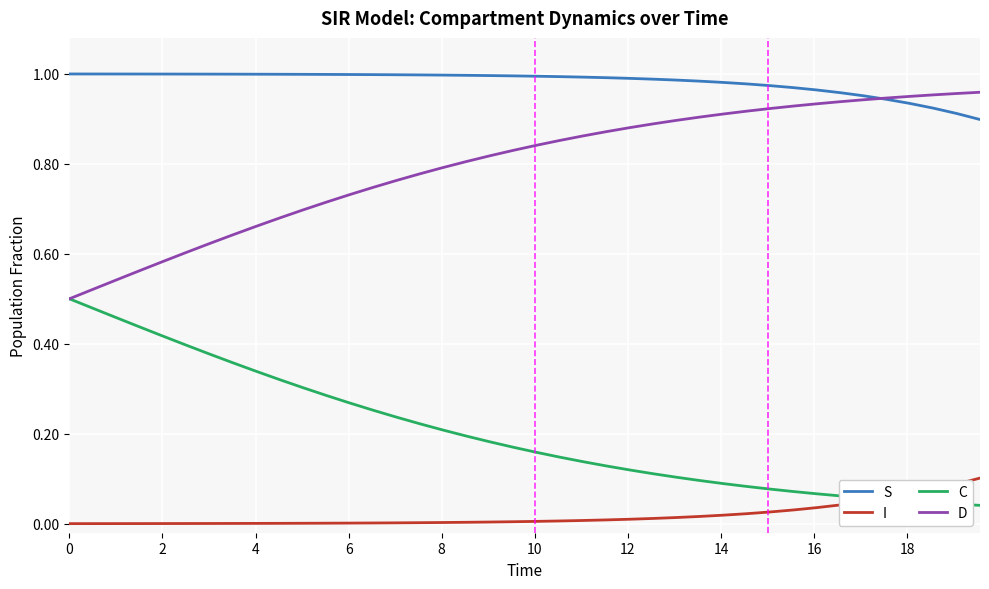

Rank the series by their maximum value, from highest to lowest.

S, D, C, I